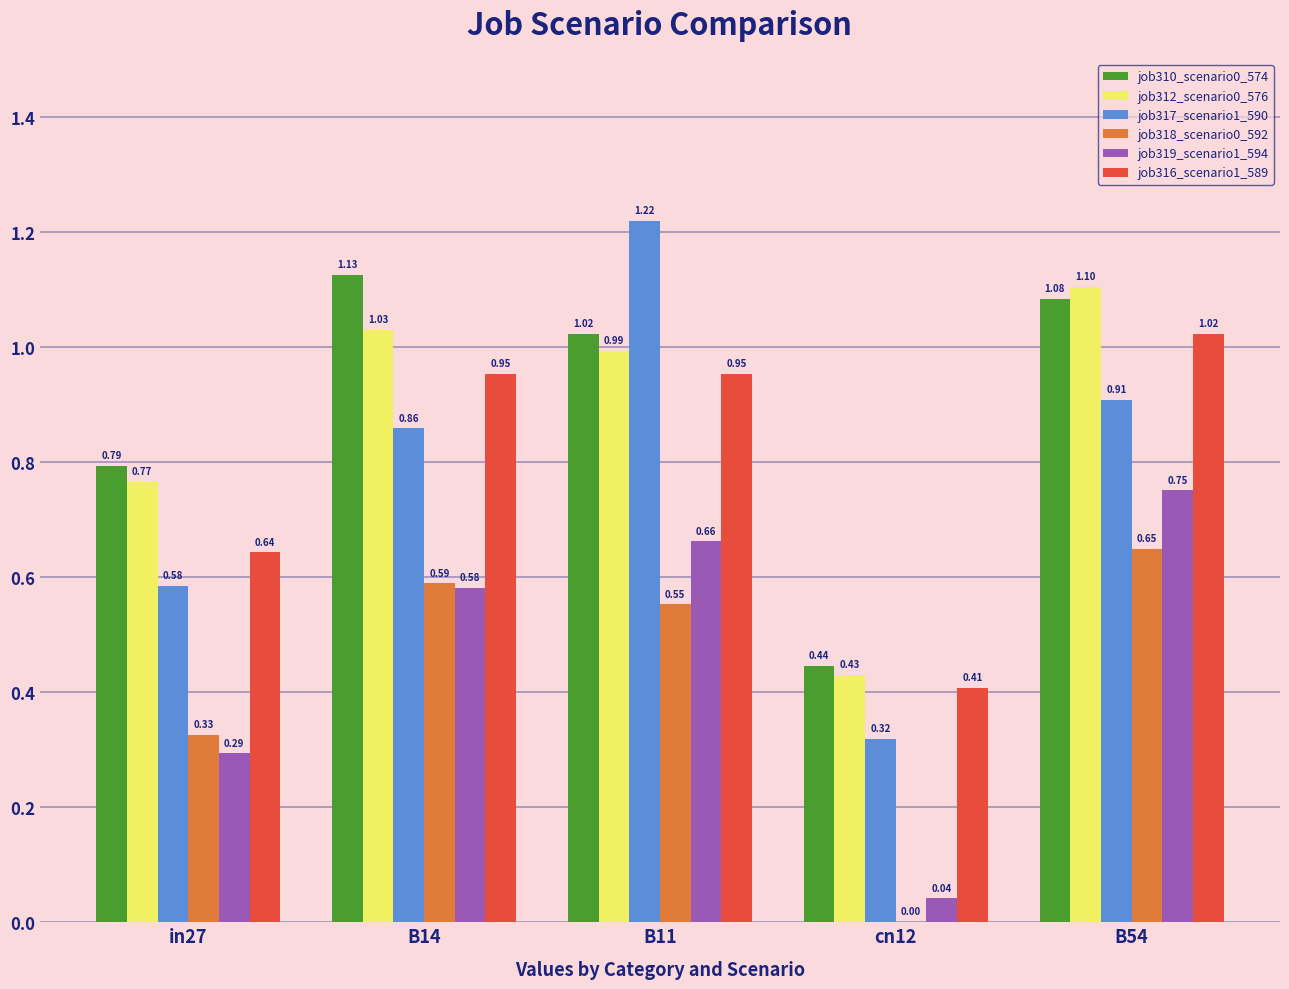

Is the value of job317_scenario1_590 at cn12 greater than the value of job316_scenario1_589 at B14?

No